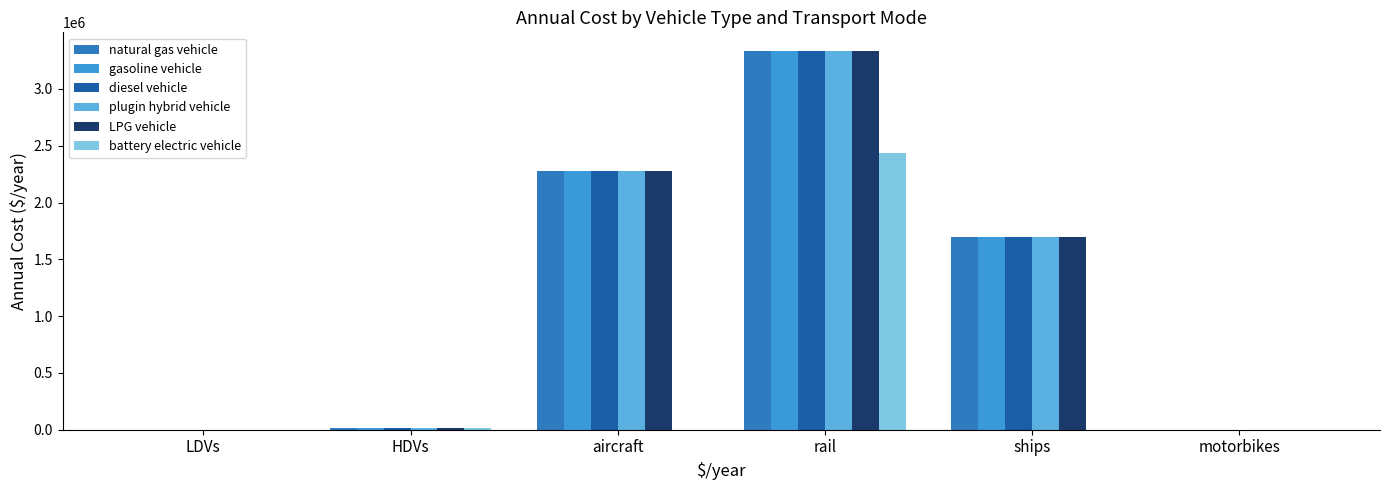

What is the label of the 1st bar from the right?

motorbikes